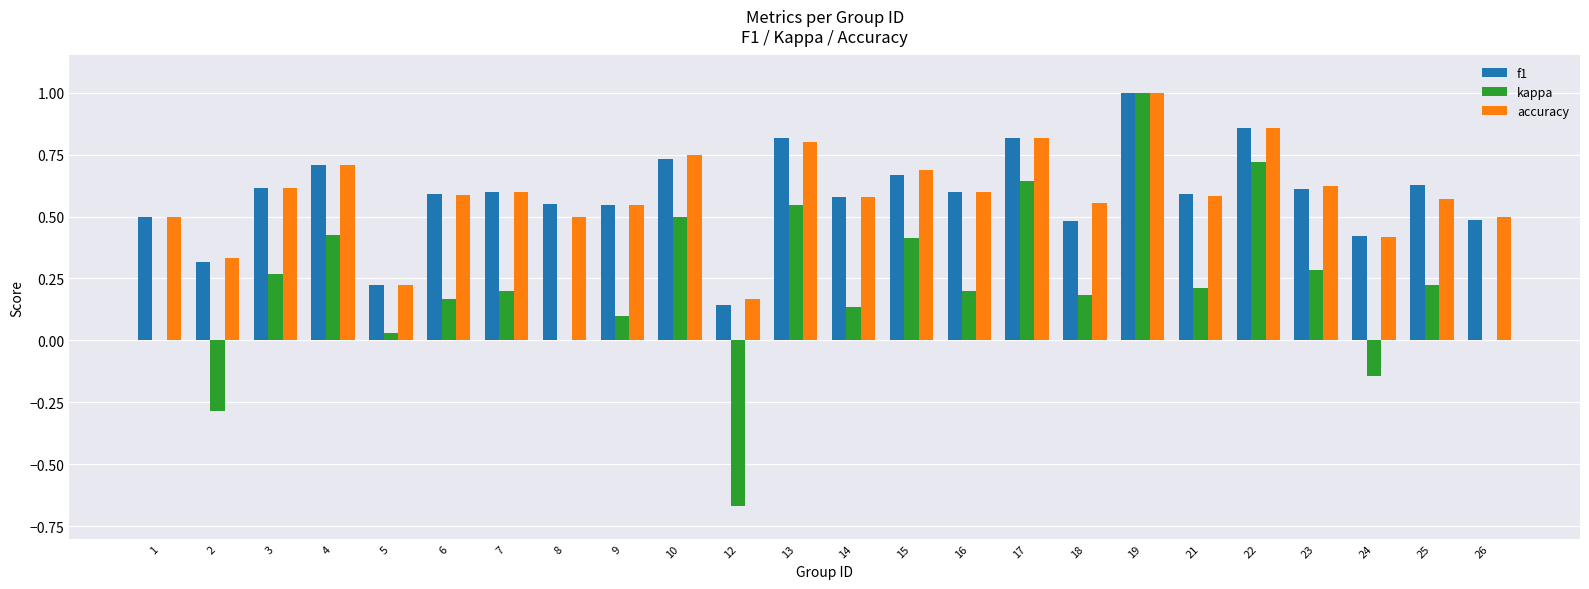

What is the sum of all kappa values?

5.2